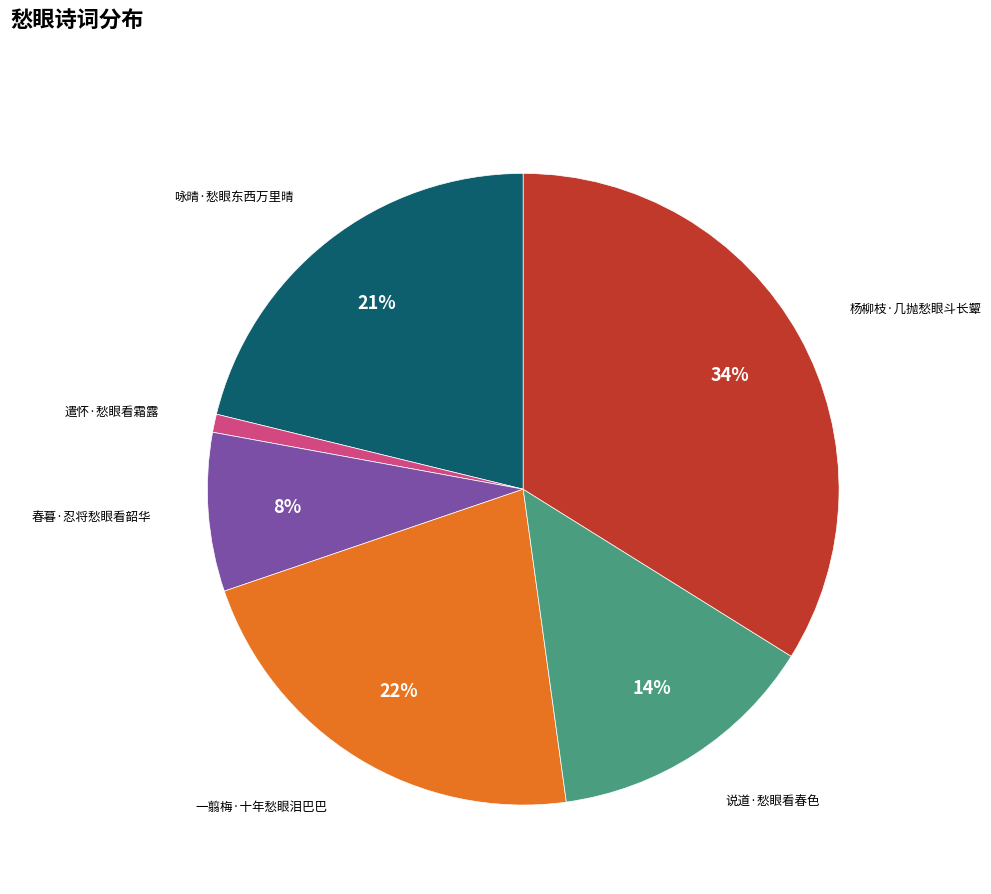

Does 春暮·忍将愁眼看韶华 represent more than half of the total?

No